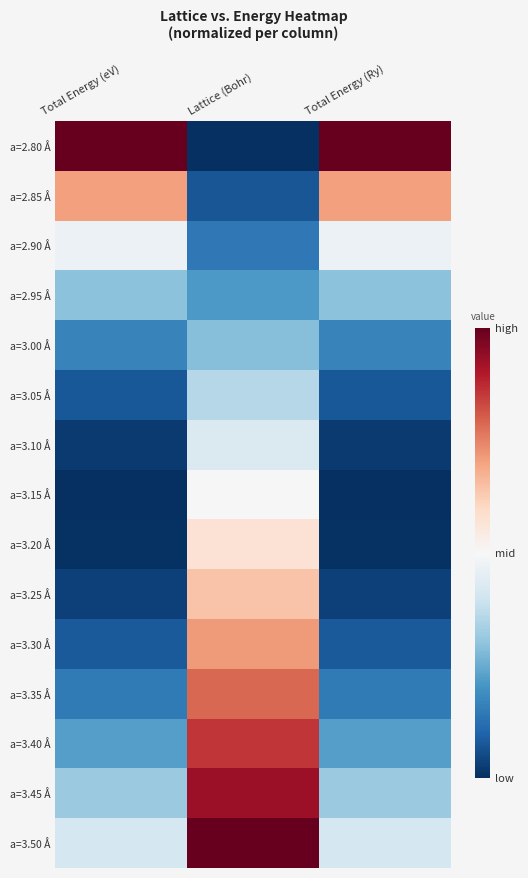

Which category has the lowest value across all series?

Lattice (Bohr)